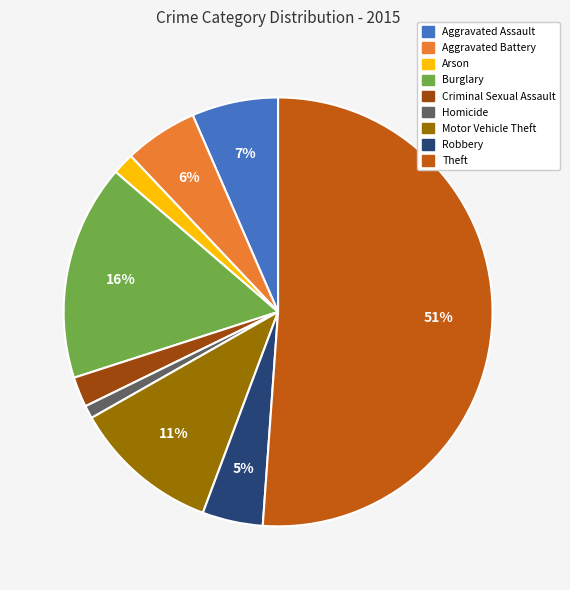

To the nearest percent, what is the difference between the largest and smallest slice percentages?

50%